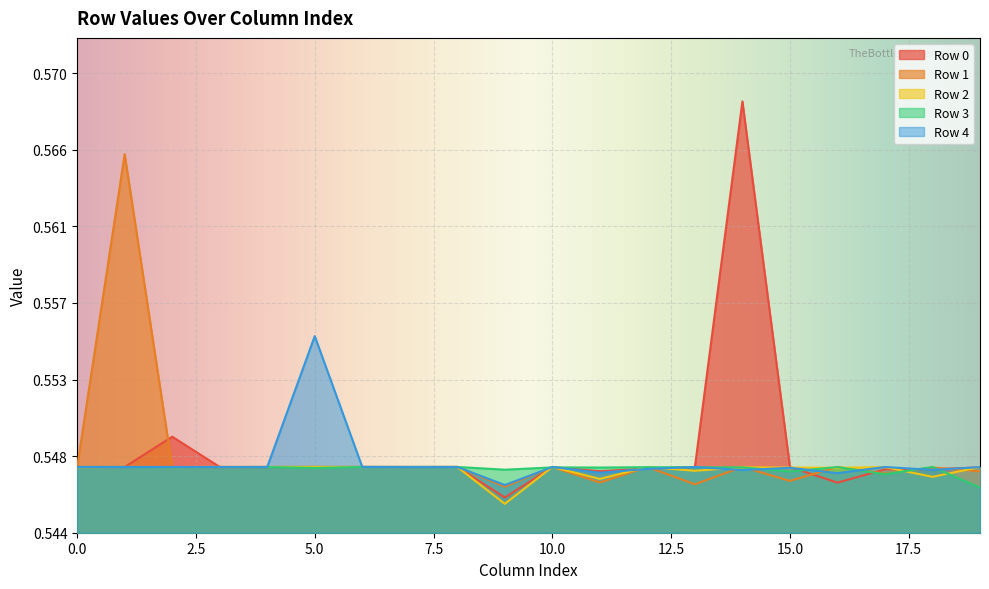

At 3, list the series in order from largest to smallest.

Row 2, Row 3, Row 0, Row 4, Row 1